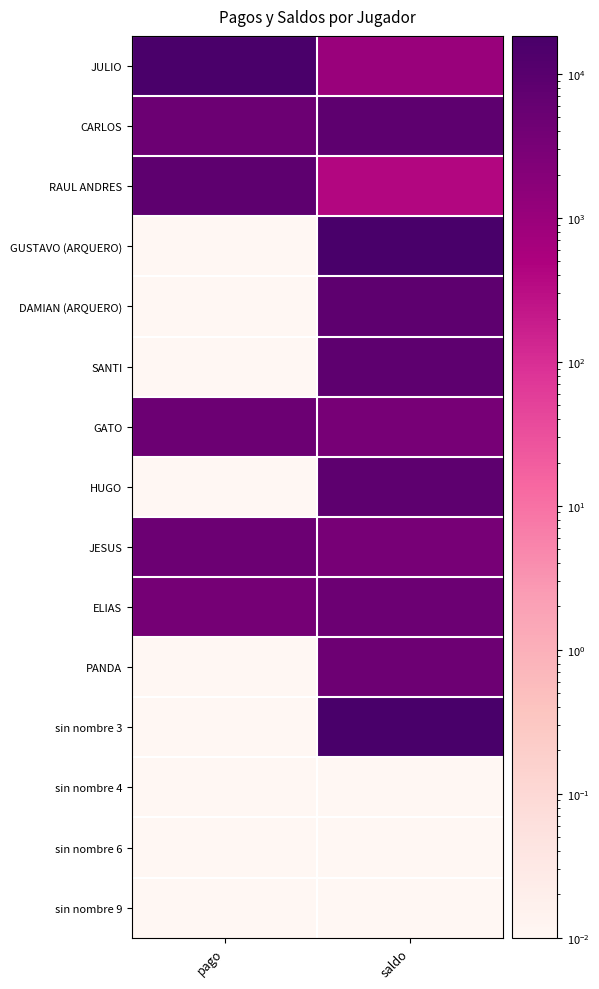

Reading right to left, extract all data points from this chart.

JULIO: saldo=1020.0	pago=16520.0
CARLOS: saldo=7940.0	pago=5000.0
RAUL ANDRES: saldo=420.0	pago=7920.0
GUSTAVO (ARQUERO): saldo=17540.0	pago=0.0
DAMIAN (ARQUERO): saldo=8340.0	pago=0.0
SANTI: saldo=8340.0	pago=0.0
GATO: saldo=3340.0	pago=5000.0
HUGO: saldo=8340.0	pago=0.0
JESUS: saldo=3340.0	pago=5000.0
ELIAS: saldo=4840.0	pago=3500.0
PANDA: saldo=4600.0	pago=0.0
sin nombre 3: saldo=18400.0	pago=0.0
sin nombre 4: saldo=0.0	pago=0.0
sin nombre 6: saldo=0.0	pago=0.0
sin nombre 9: saldo=0.0	pago=0.0